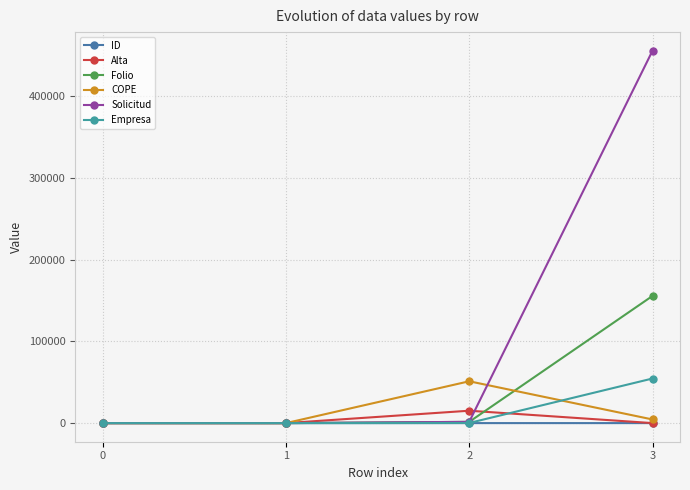

Which series changed the most between 1 and 2?

COPE